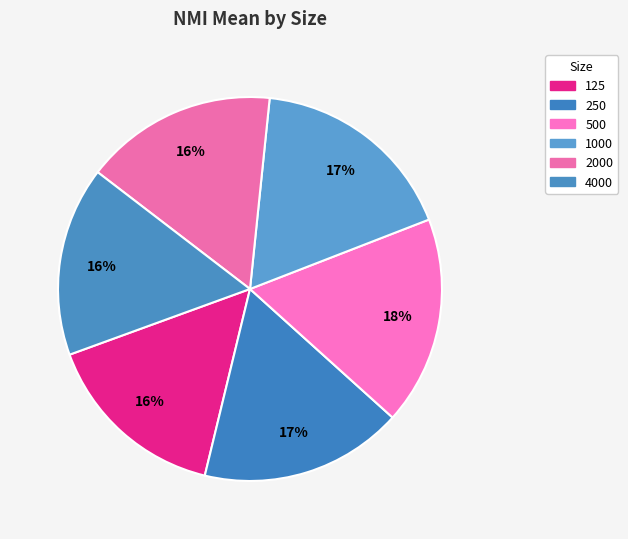

Which category has the smallest portion of the pie?

125